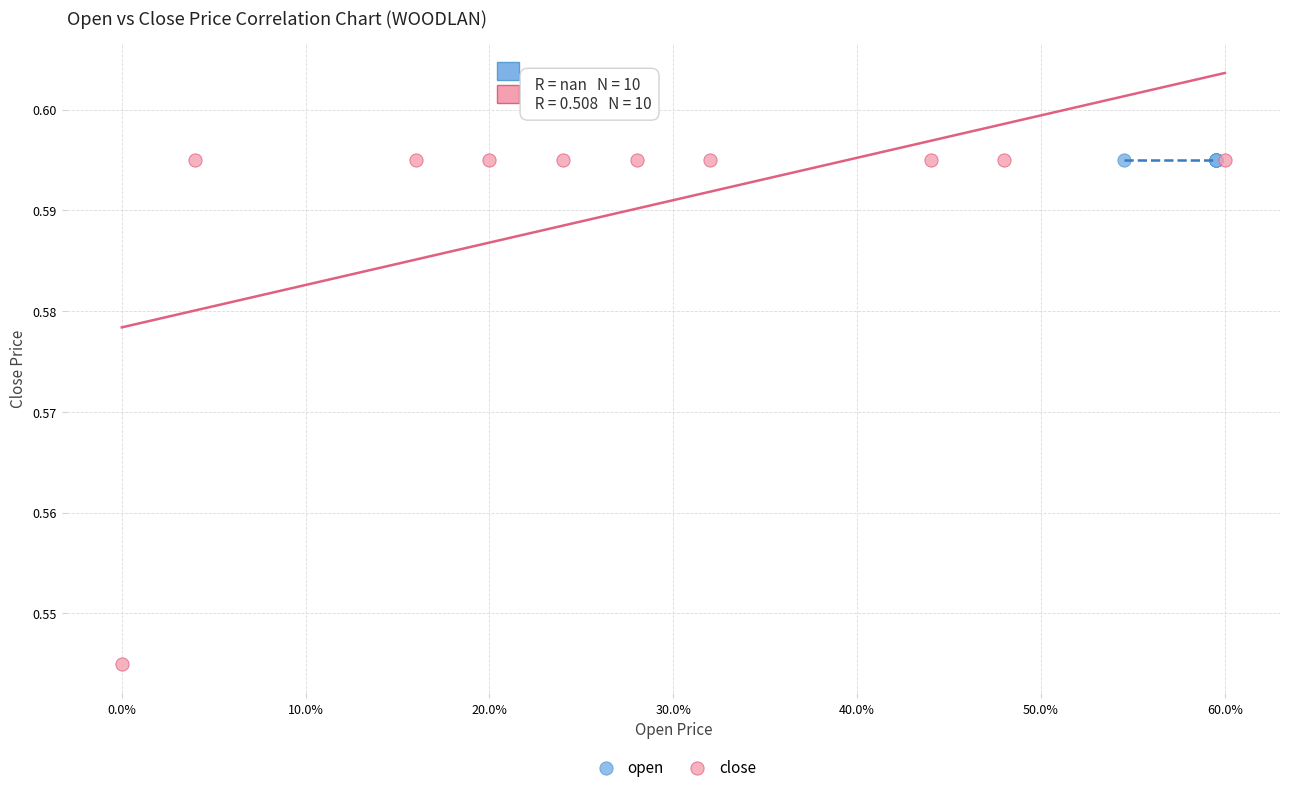

Which series contains the lowest Y value?

close